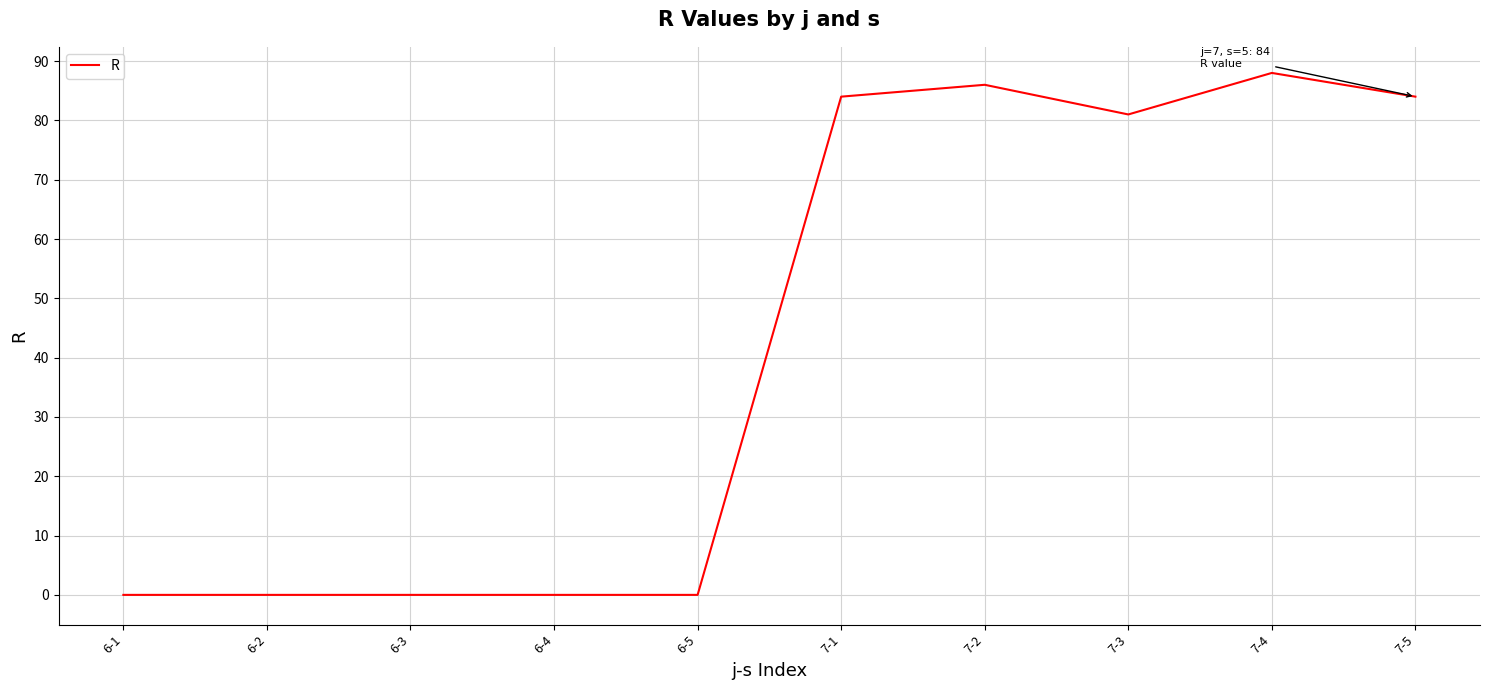

Which category has the highest value across all series?

7-4